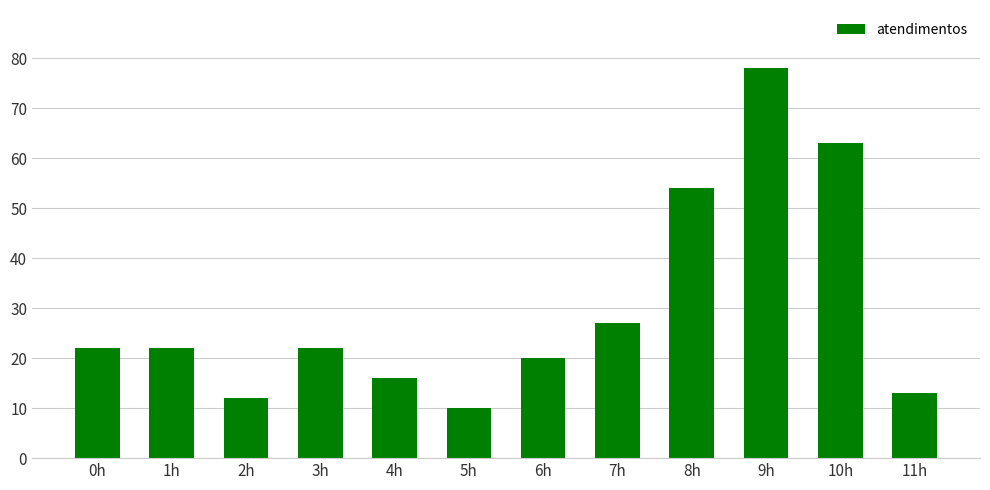

What is the average value?

30